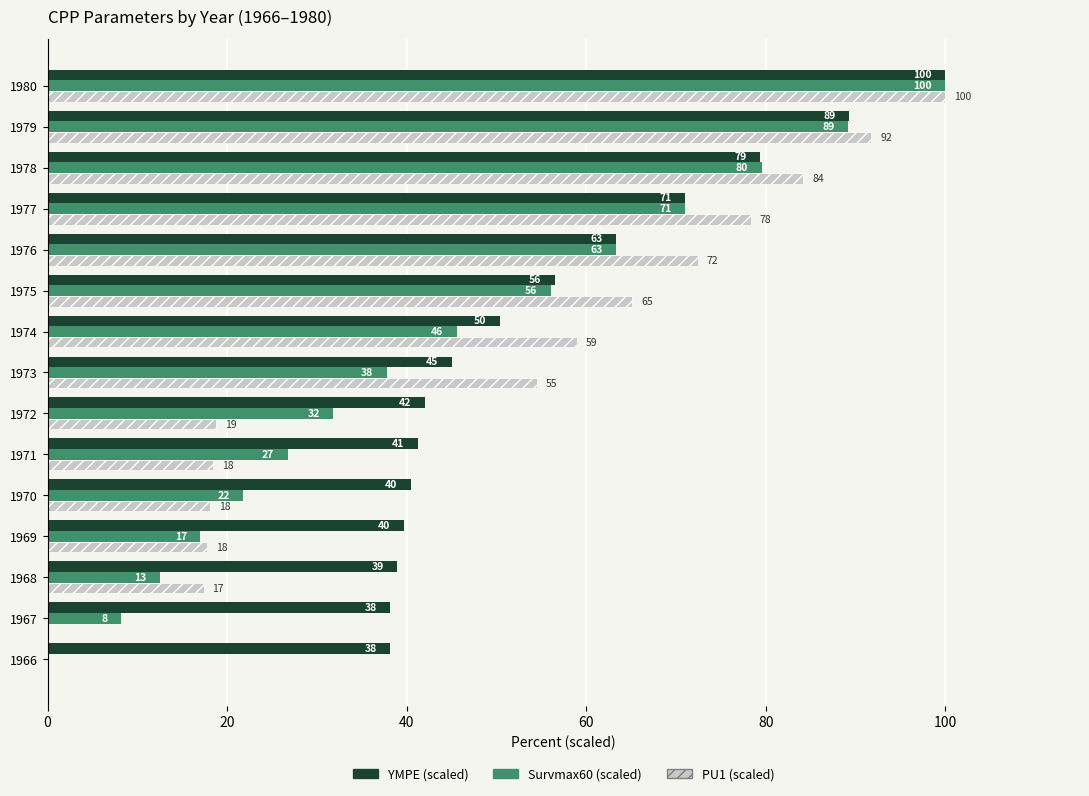

Where is YMPE (scaled) nearest to the value 69?

1977